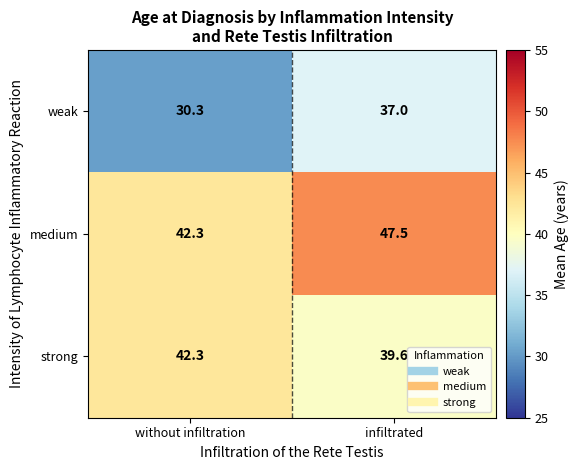

True or false: strong has a value of 16.8 at without infiltration.

False